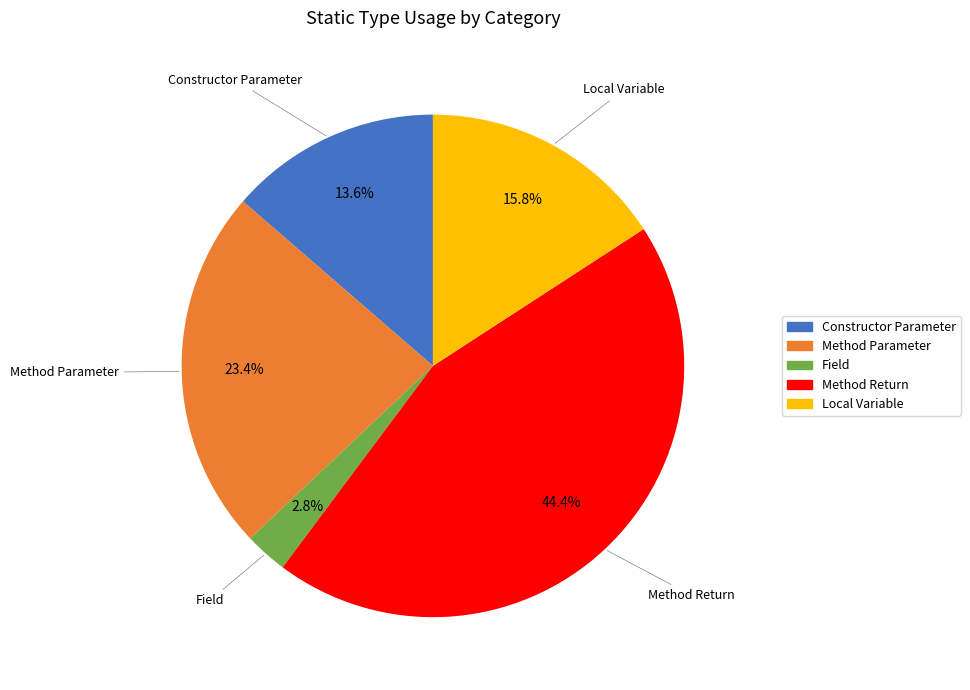

Do Method Parameter and Local Variable together represent more than half of the pie?

No